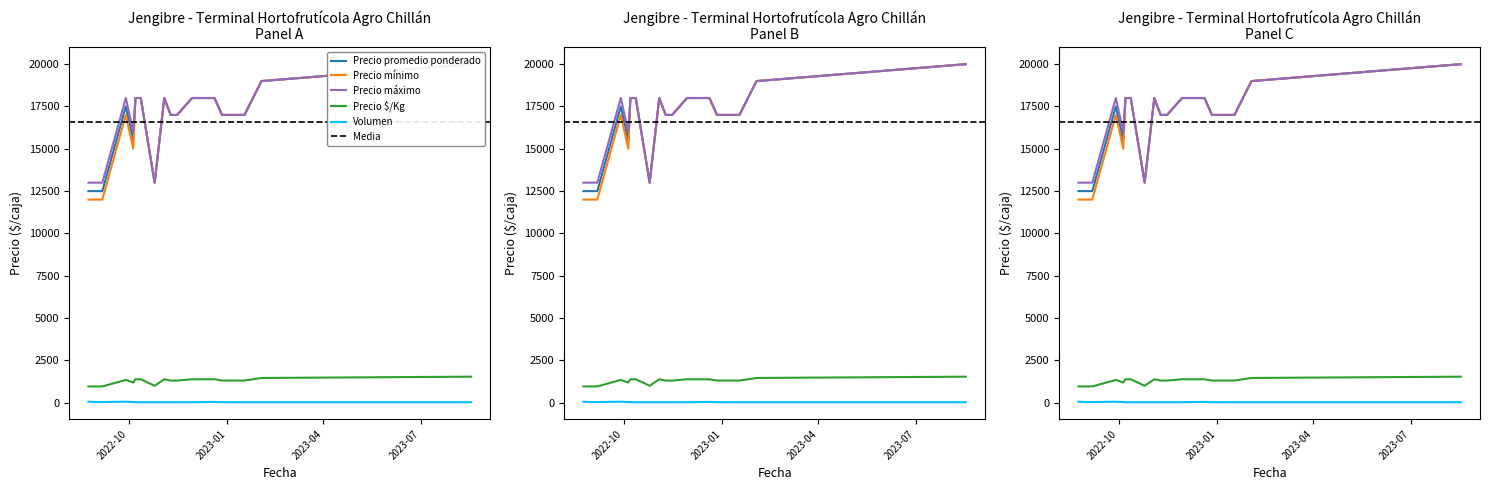

What position from the right is 2023-08-17?

1